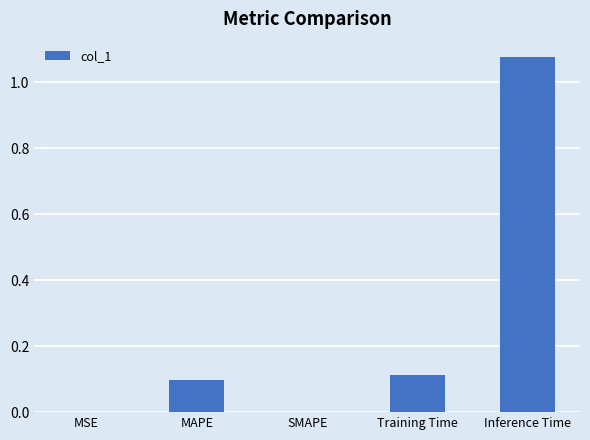

Between MSE and MAPE, which is larger?

MAPE